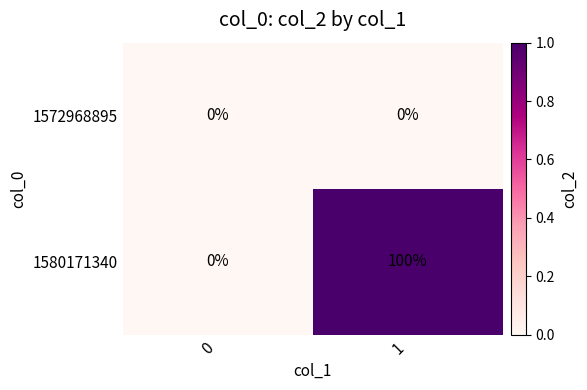

True or false: 1580171340 has a value of 100 at 1.

True